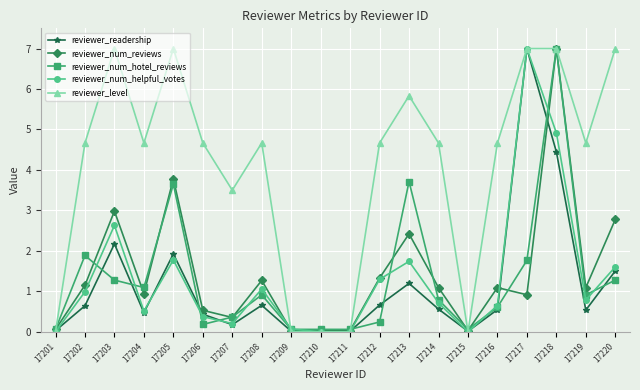

Does the chart display data point markers on the line(s)?

Yes